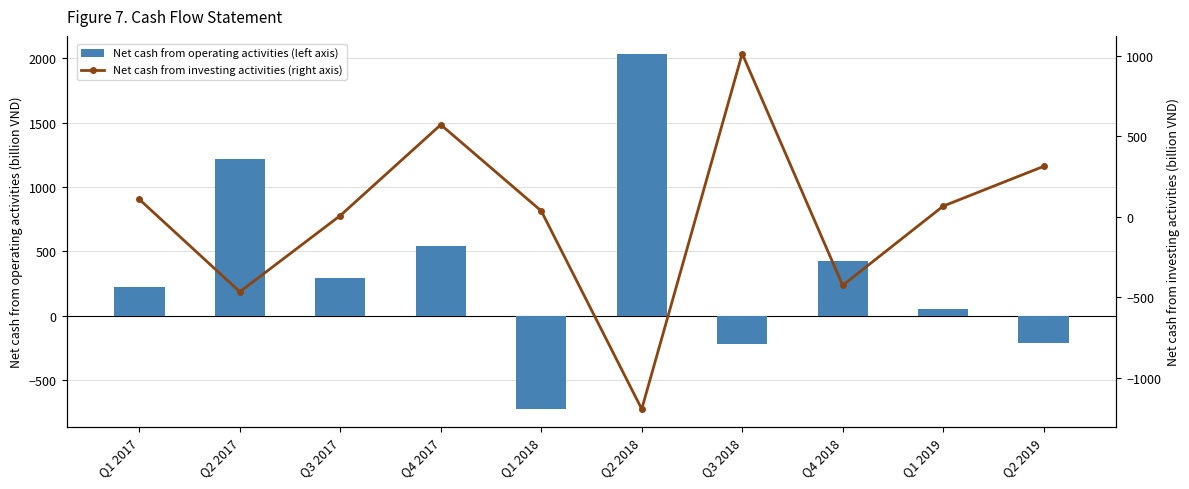

At how many categories does at least one series exceed -578?

10